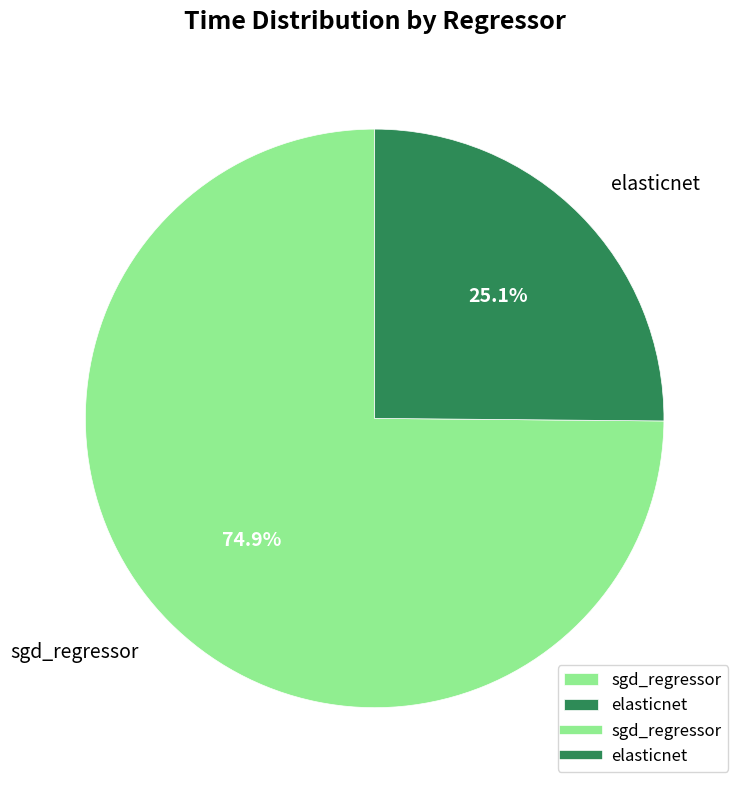

To the nearest percent, what percentage of the pie is sgd_regressor?

75%